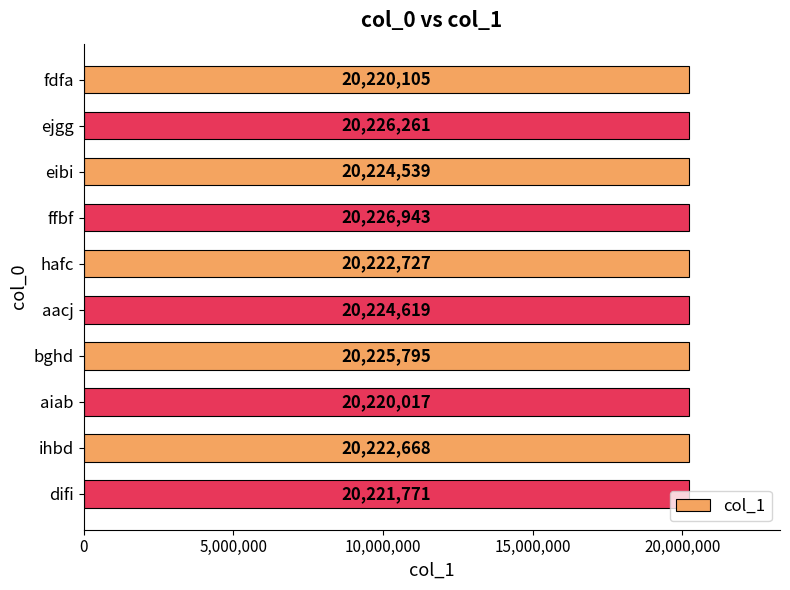

How many categories are shown in the chart?

10